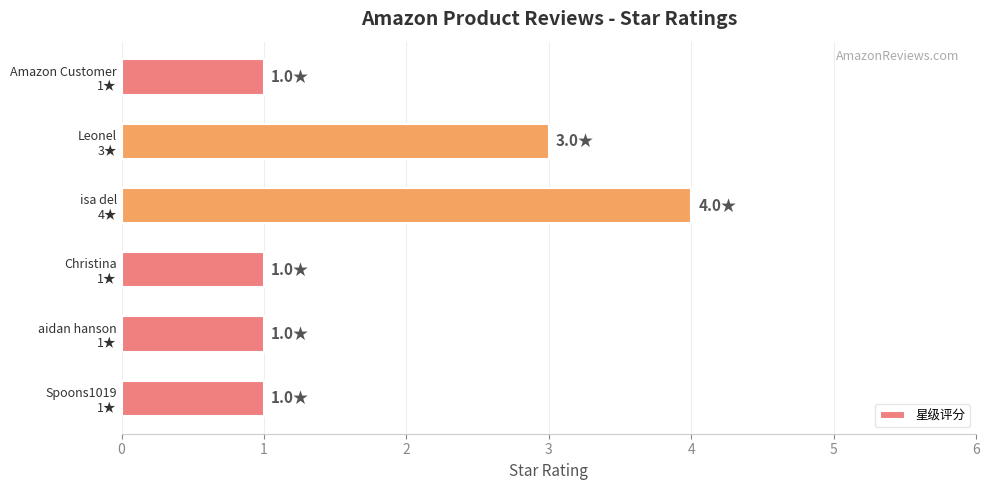

Reading bottom to top, list all the values displayed in this chart.

1	1	1	4	3	1